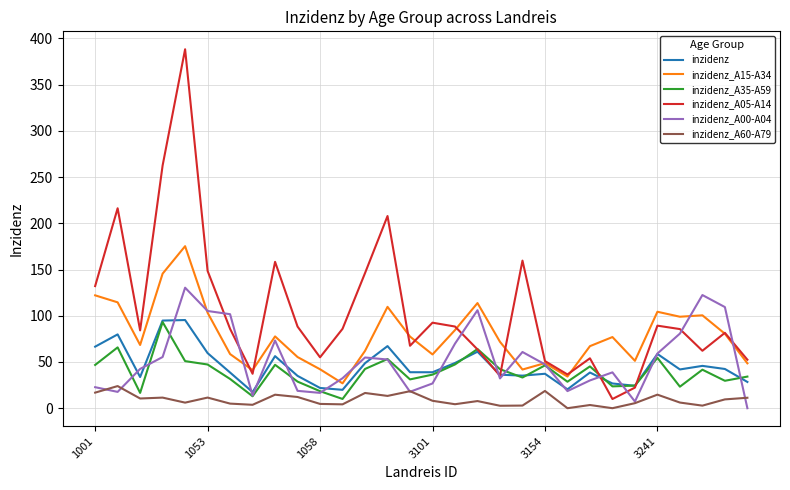

What is the greatest value displayed?

388.2